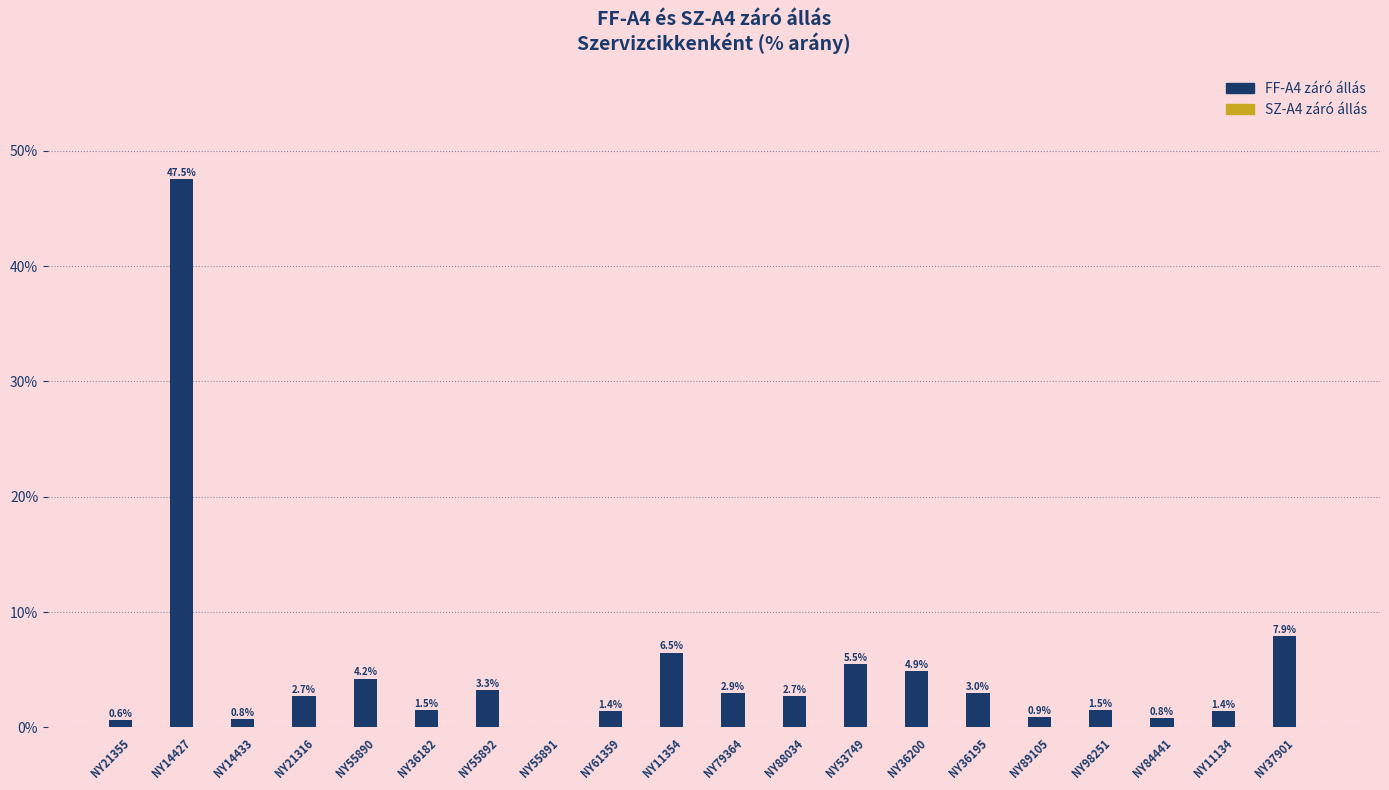

The chart shows a value of 0.8 at NY14433. True or false?

True